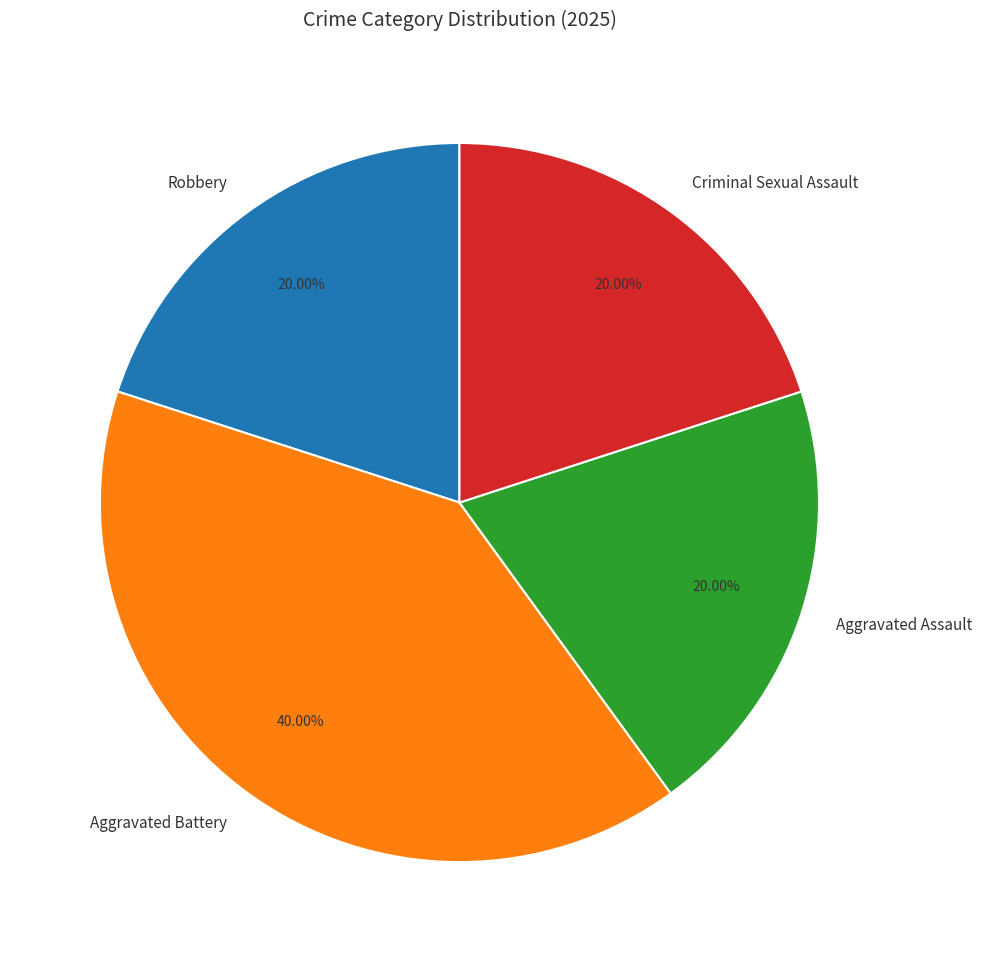

Does Robbery represent more than half of the total?

No